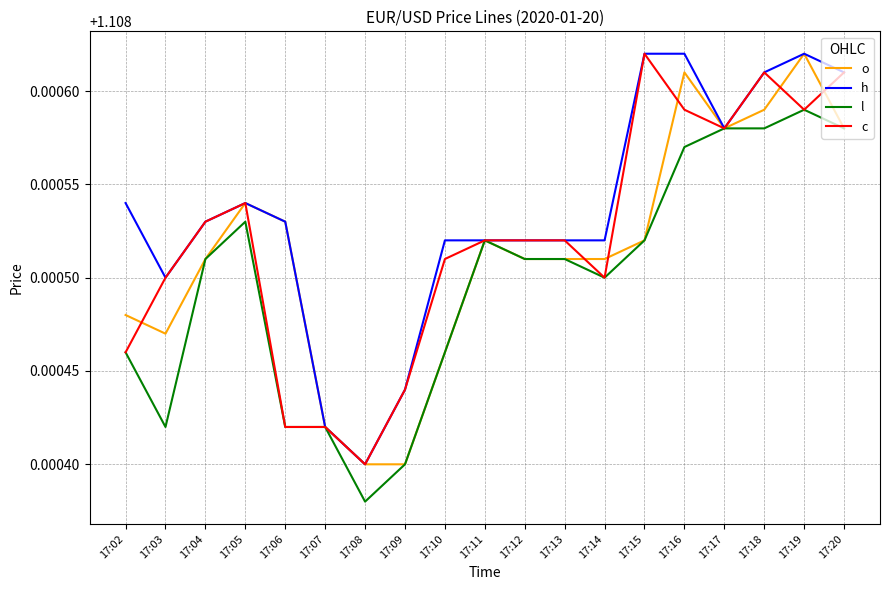

Which label corresponds to the smallest value in the chart?

17:08